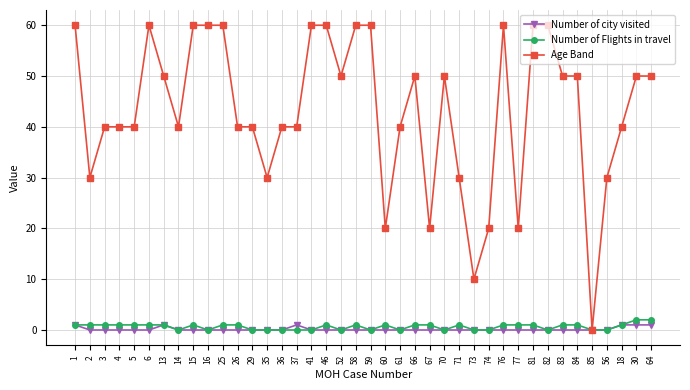

Reading right to left, what are all the values shown in this chart?

Number of city visited: 64=1	30=1	18=1	56=0	85=0	84=0	83=0	82=0	81=0	77=0	76=0	74=0	73=0	71=0	70=0	67=0	66=0	61=0	60=0	59=0	58=0	52=0	46=0	41=0	37=1	36=0	35=0	29=0	26=0	25=0	16=0	15=0	14=0	13=1	6=0	5=0	4=0	3=0	2=0	1=1
Number of Flights in travel: 64=2	30=2	18=1	56=0	85=0	84=1	83=1	82=0	81=1	77=1	76=1	74=0	73=0	71=1	70=0	67=1	66=1	61=0	60=1	59=0	58=1	52=0	46=1	41=0	37=0	36=0	35=0	29=0	26=1	25=1	16=0	15=1	14=0	13=1	6=1	5=1	4=1	3=1	2=1	1=1
Age Band: 64=50	30=50	18=40	56=30	85=0	84=50	83=50	82=60	81=60	77=20	76=60	74=20	73=10	71=30	70=50	67=20	66=50	61=40	60=20	59=60	58=60	52=50	46=60	41=60	37=40	36=40	35=30	29=40	26=40	25=60	16=60	15=60	14=40	13=50	6=60	5=40	4=40	3=40	2=30	1=60